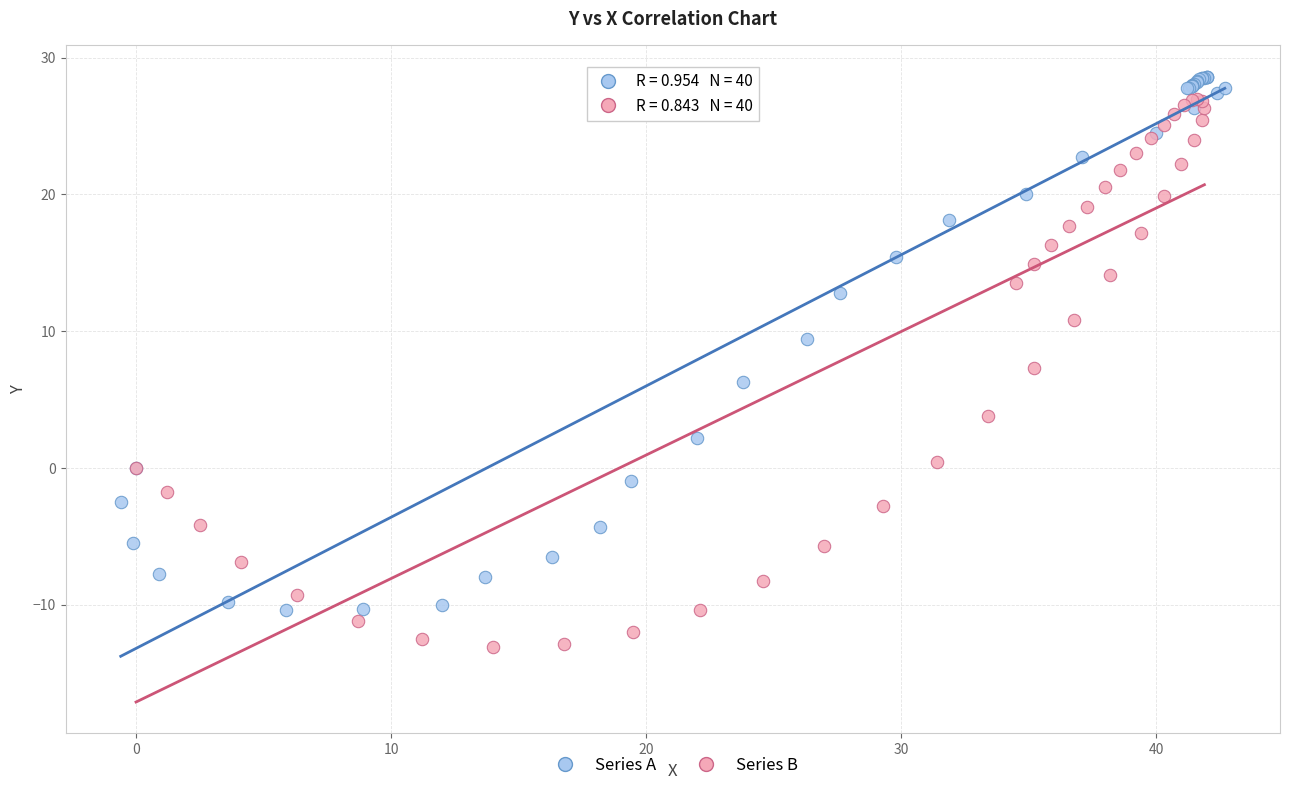

What are all the series names shown in the legend?

Series A, Series B